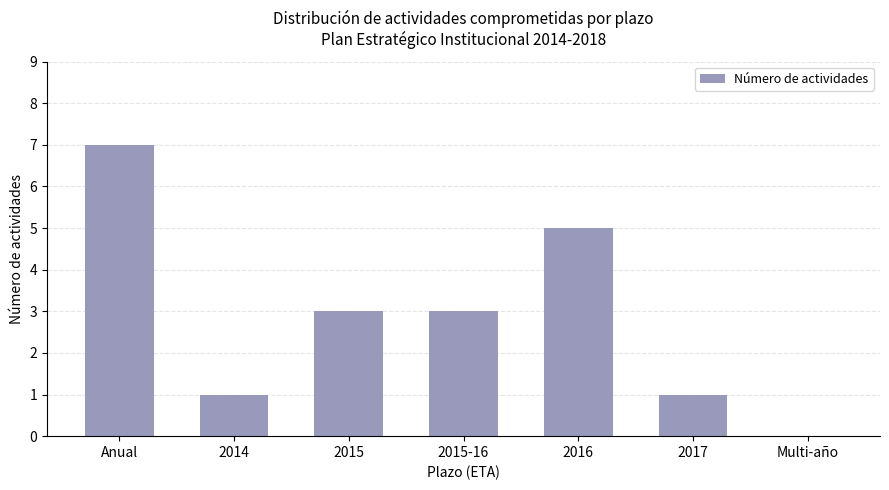

What is the change in value from 2014 to 2015?

+2